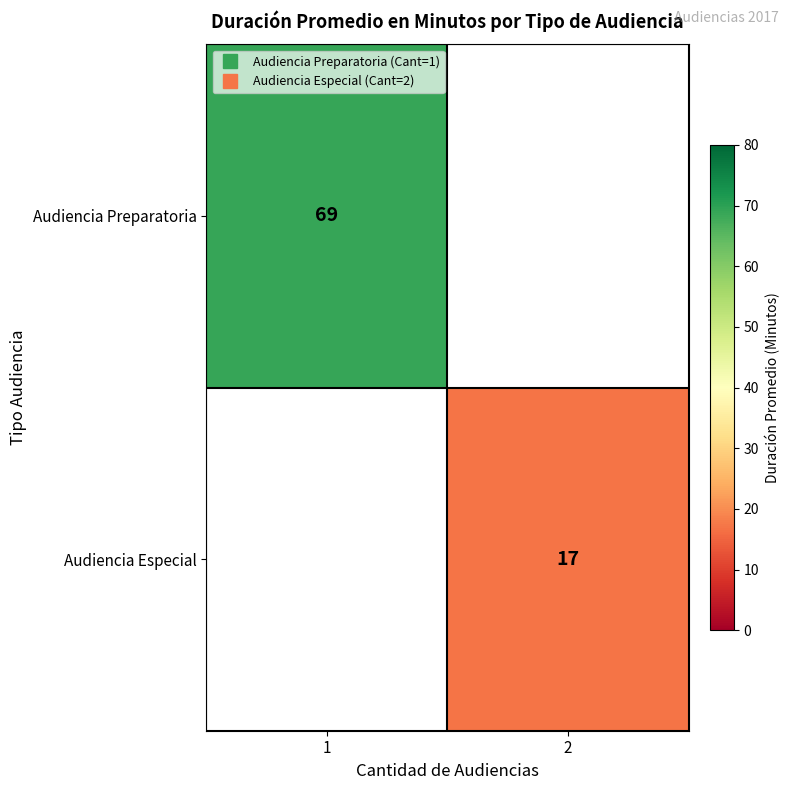

Which category has the highest value in the Audiencia Preparatoria series?

1